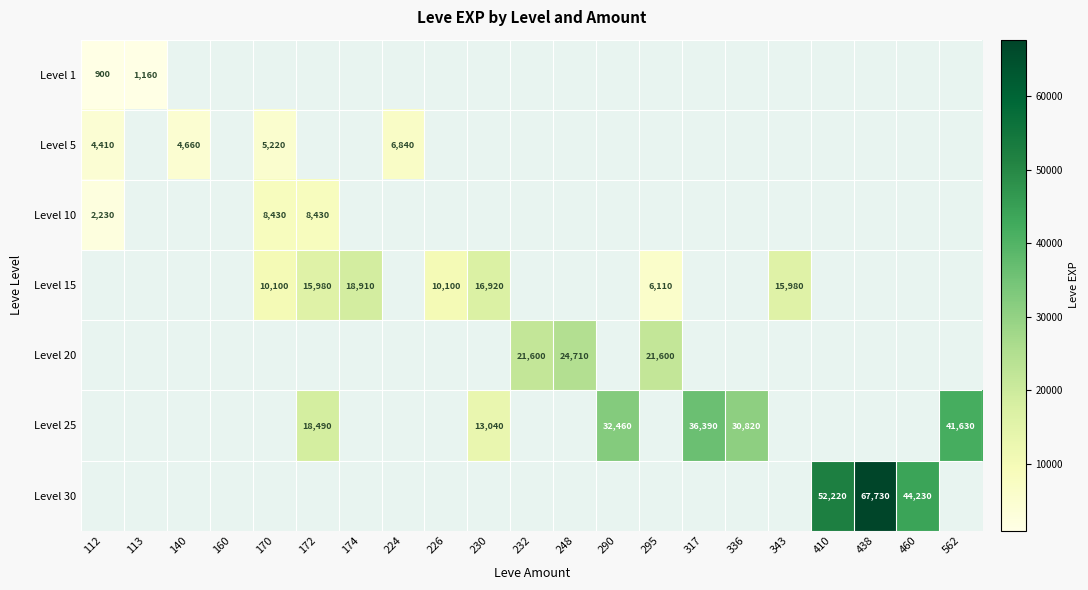

The value of Level 25 at 562 is 73796. True or false?

False